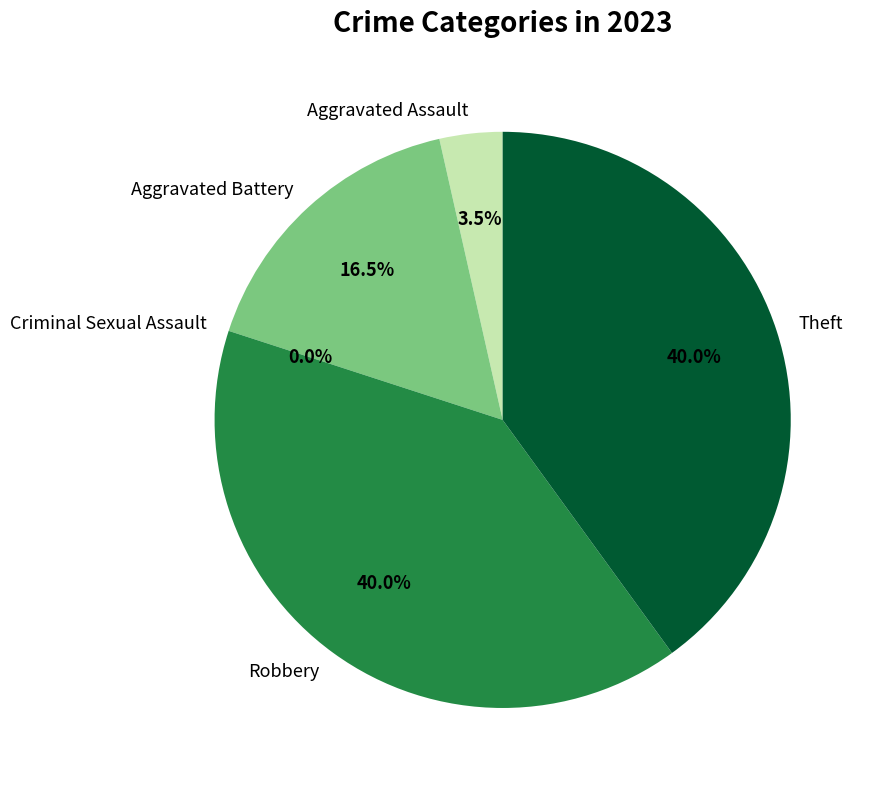

Combined, do Criminal Sexual Assault and Aggravated Assault account for over 50%?

No